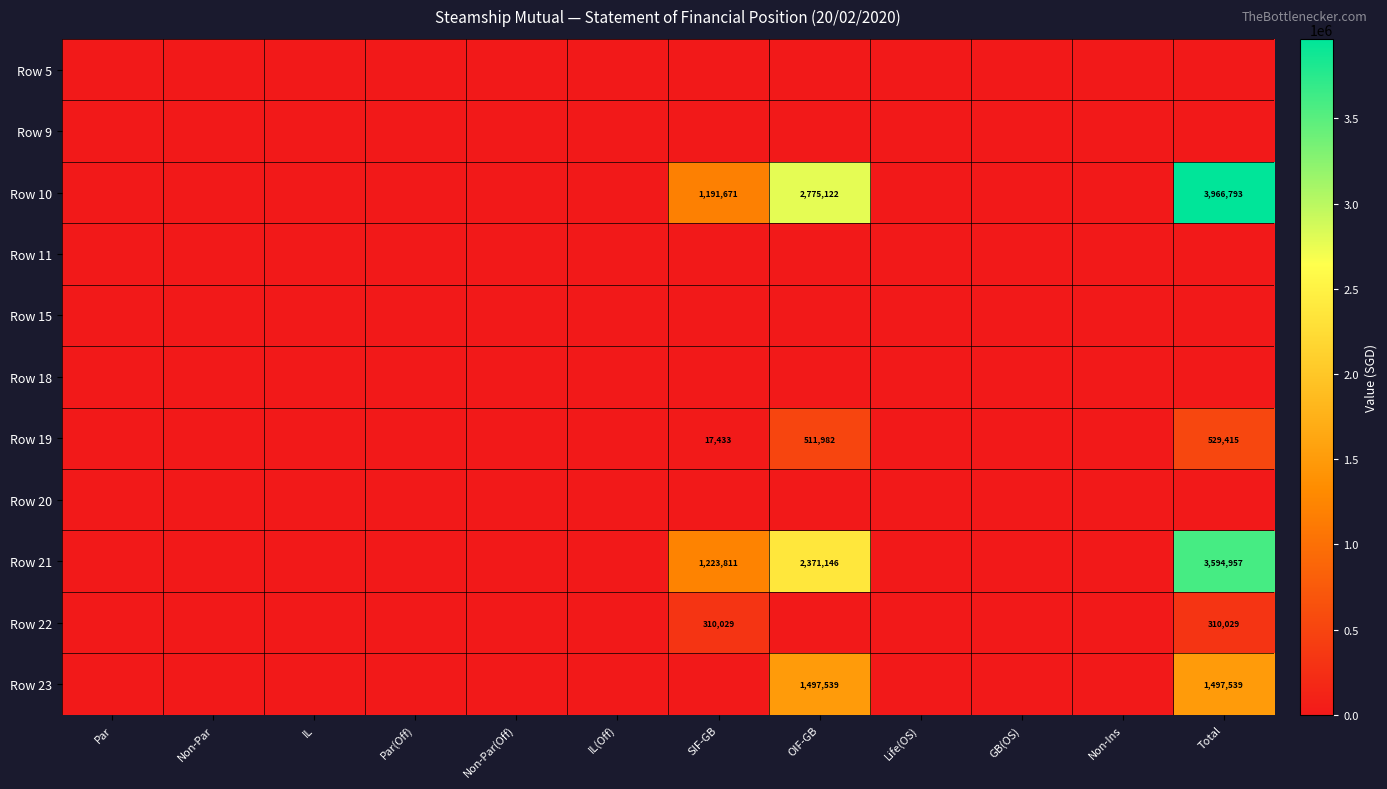

How many data points does each series have?

12